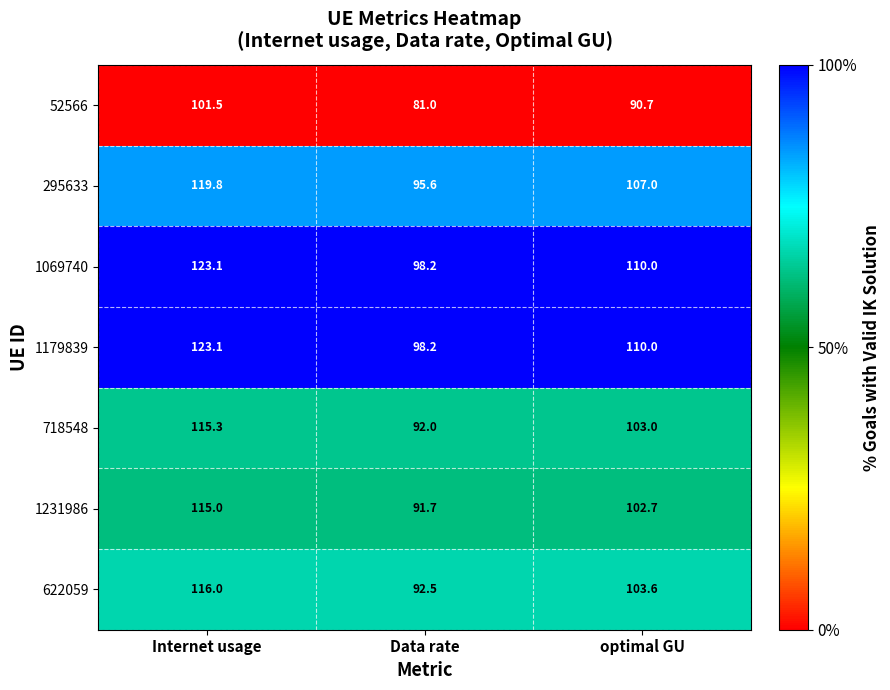

Reading left to right, extract all data points from this chart.

52566: Internet usage=101.5	Data rate=81.0	optimal GU=90.7
295633: Internet usage=119.8	Data rate=95.6	optimal GU=107.0
1069740: Internet usage=123.1	Data rate=98.2	optimal GU=110.0
1179839: Internet usage=123.1	Data rate=98.2	optimal GU=110.0
718548: Internet usage=115.3	Data rate=92.0	optimal GU=103.0
1231986: Internet usage=115.0	Data rate=91.7	optimal GU=102.7
622059: Internet usage=116.0	Data rate=92.5	optimal GU=103.6